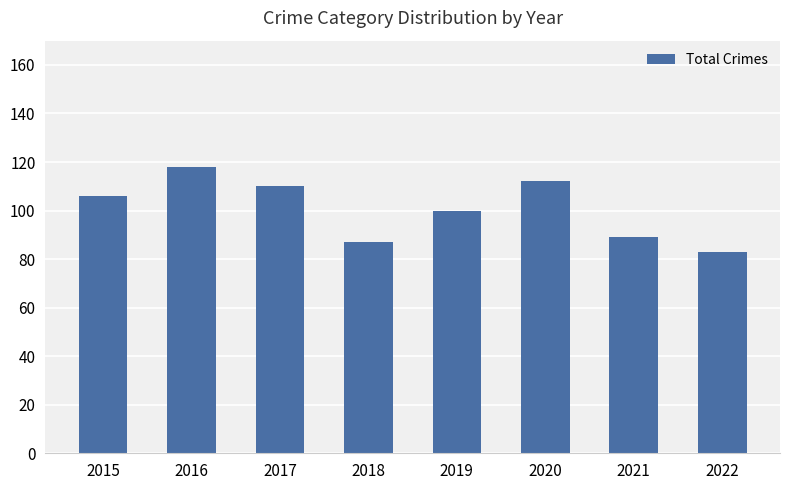

How many values are below 106?

4